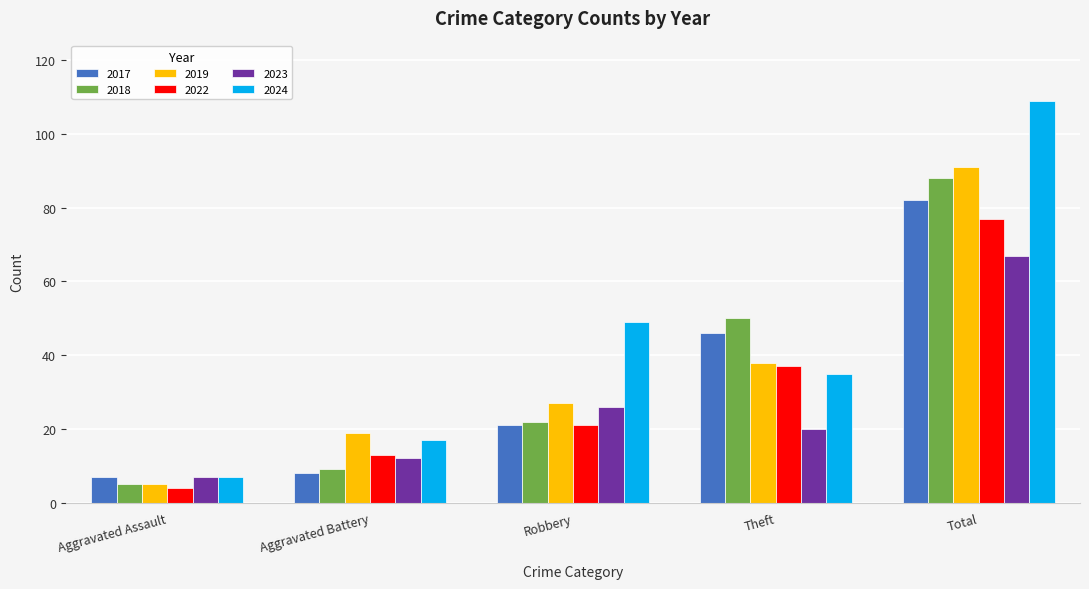

Does the chart contain stacked bars?

No